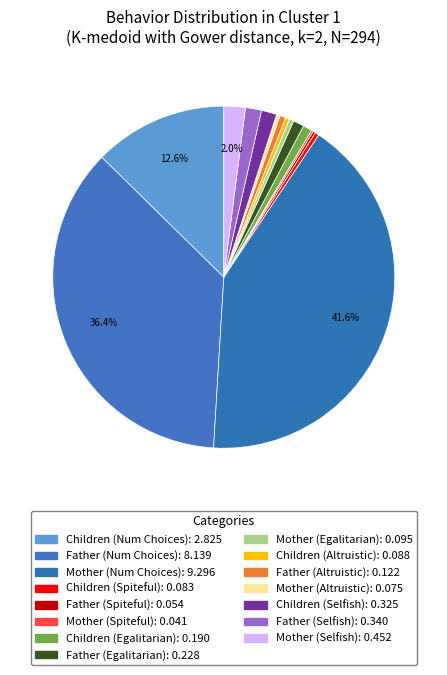

Is there any slice that represents more than half of the pie?

No